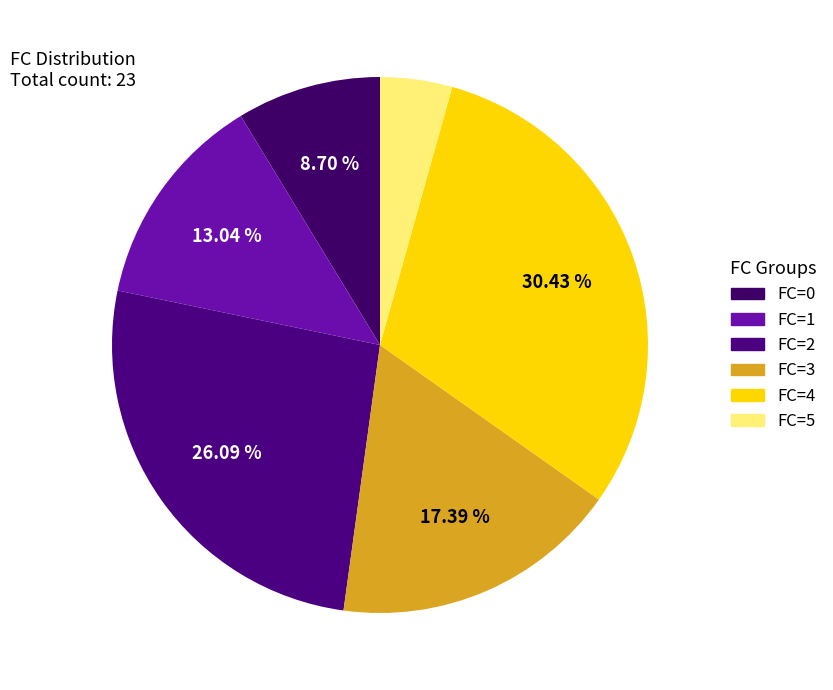

Does FC=3 account for over 50% of the chart?

No